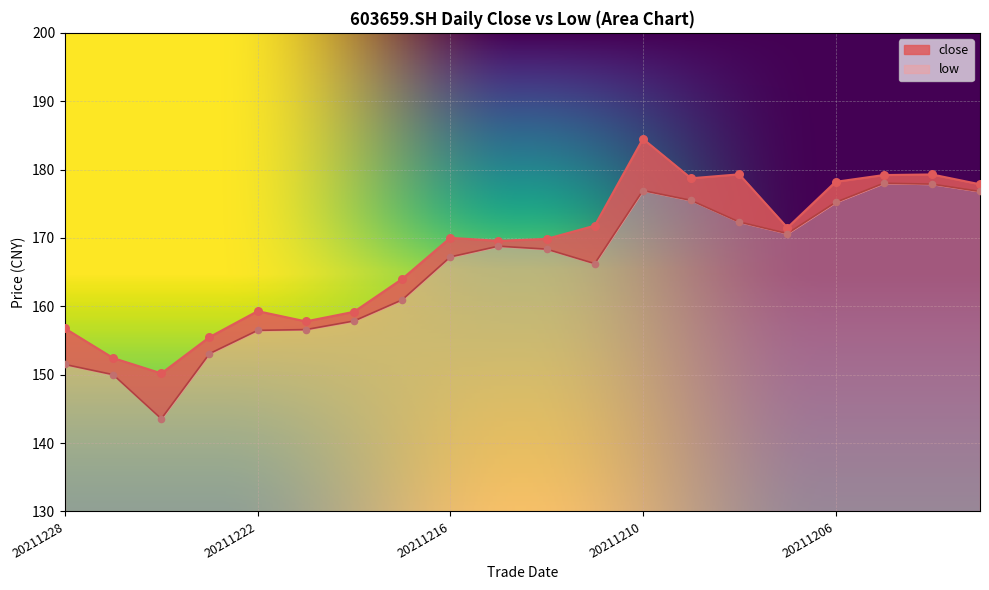

Which series has the largest total across all categories?

close